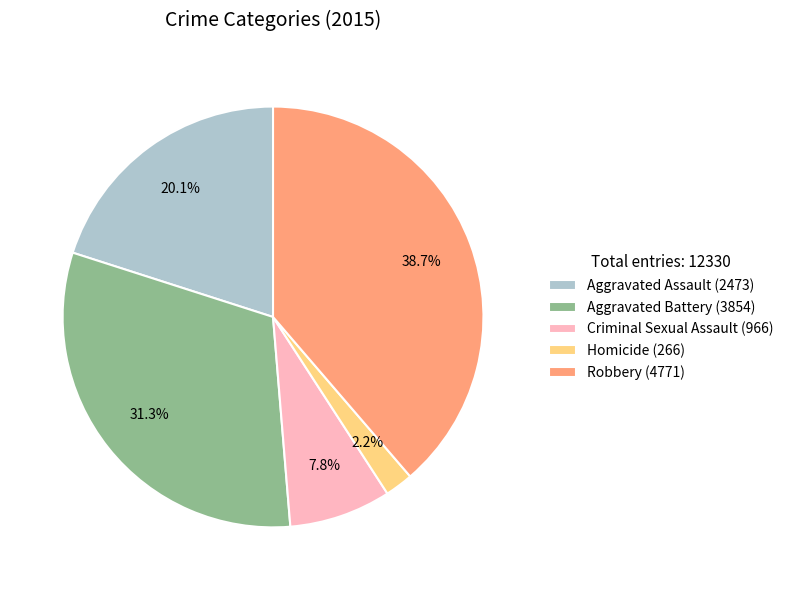

Rank the categories by value from highest to lowest.

Robbery (4771), Aggravated Battery (3854), Aggravated Assault (2473), Criminal Sexual Assault (966), Homicide (266)